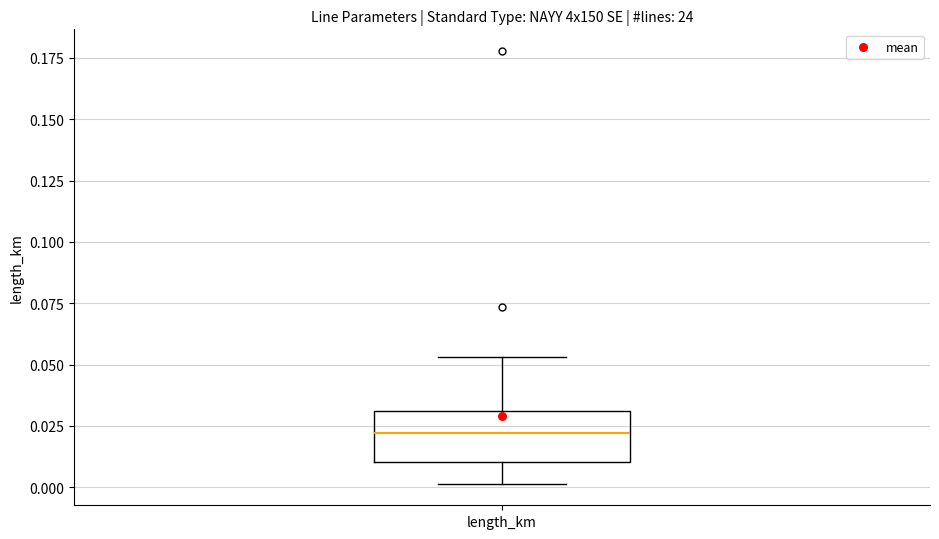

Read this box plot against the y-axis: the position of the median line, the range covered by the box, and the ends of both whiskers. The values are not printed on the chart, so give them approximately, as read against the axis.

median 0.020, box 0.010 to 0.030, whiskers 0.000 to 0.055